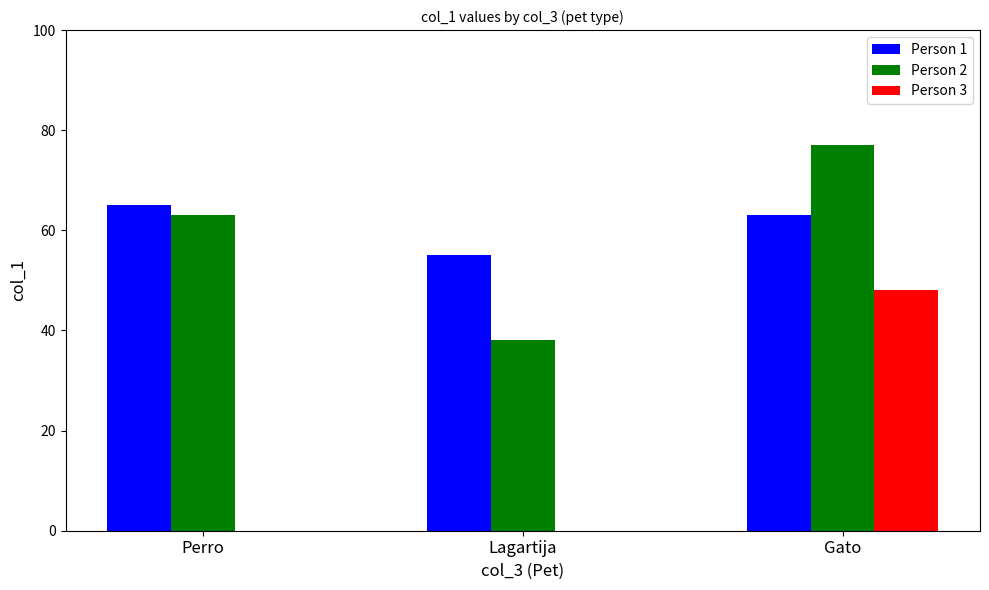

What is the sum of the Person 2 values at Lagartija and Gato?

115